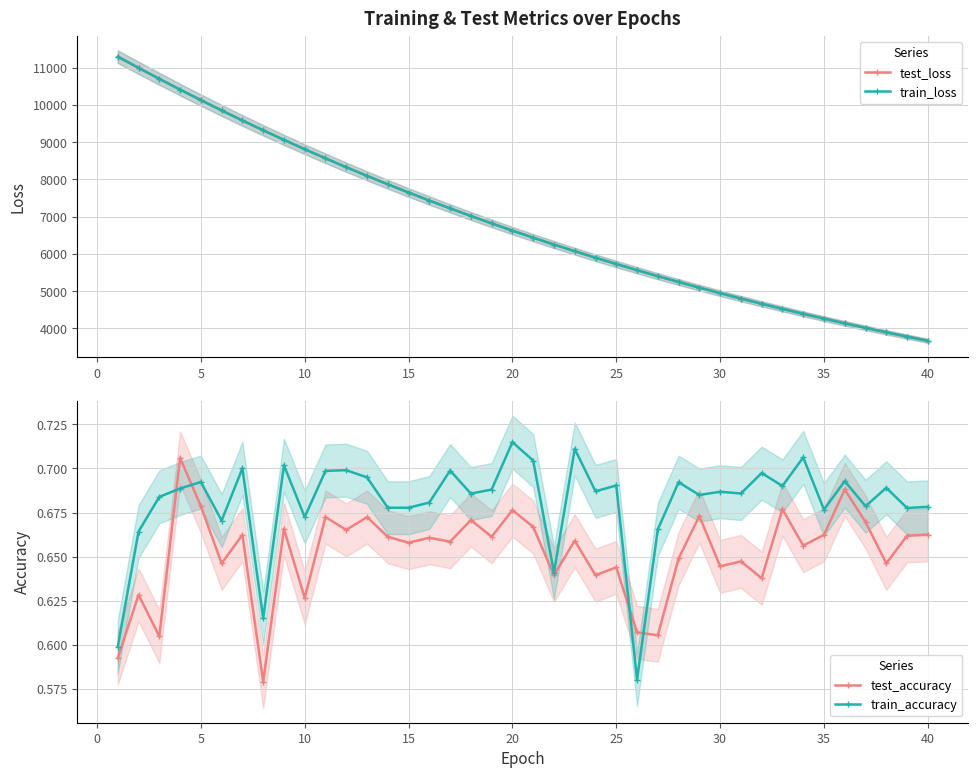

What is the average value of the train_accuracy series?

0.7